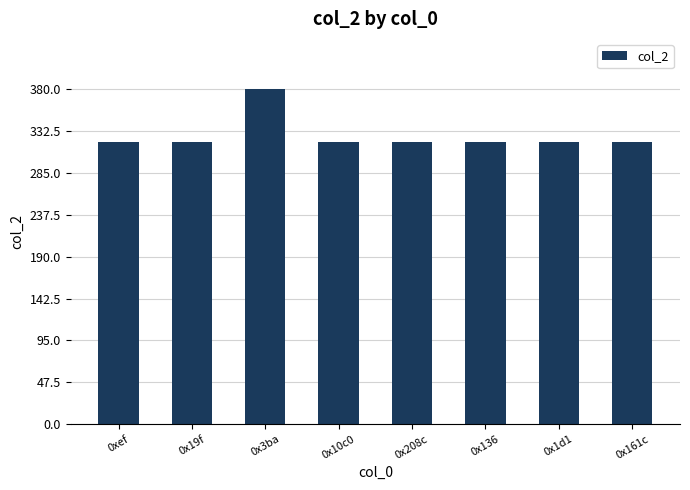

The value at 0x3ba is 651. True or false?

False